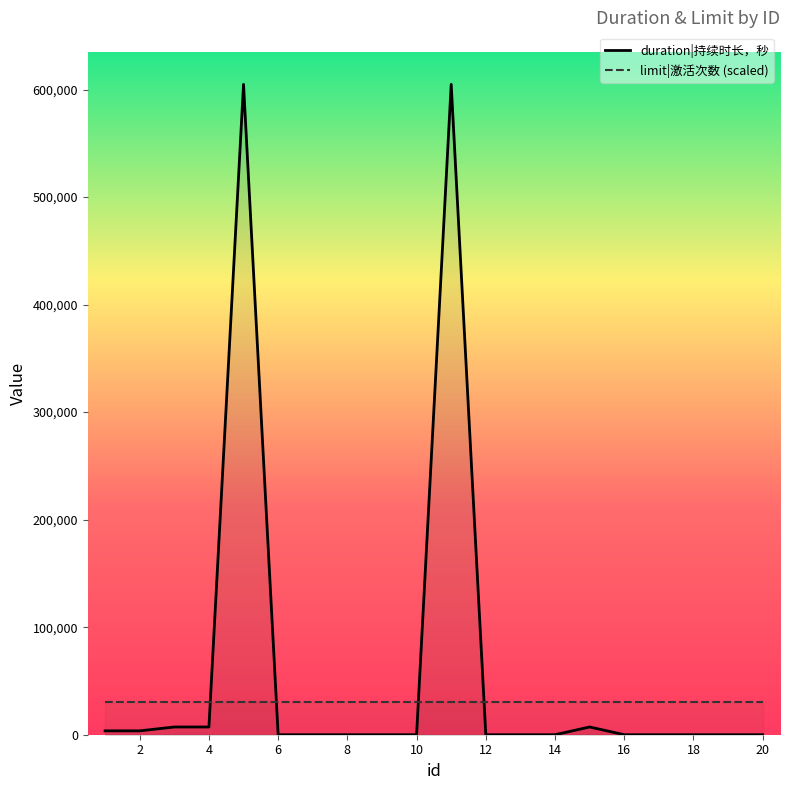

Reading left to right, what are all the values shown in this chart?

1=3600	2=3600	3=7200	4=7200	5=604800	6=0	7=0	8=0	9=0	10=0	11=604800	12=0	13=0	14=0	15=7200	16=0	17=0	18=0	19=0	20=0